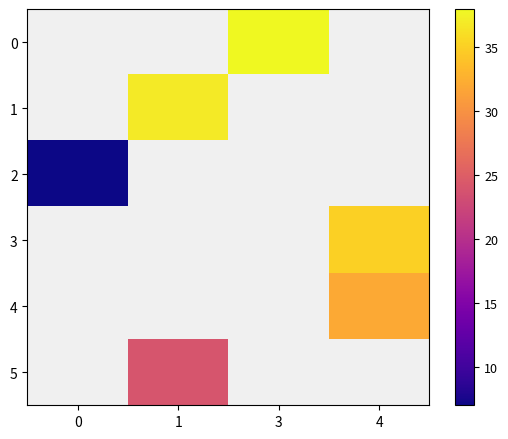

Which series has the largest range (max minus min)?

2